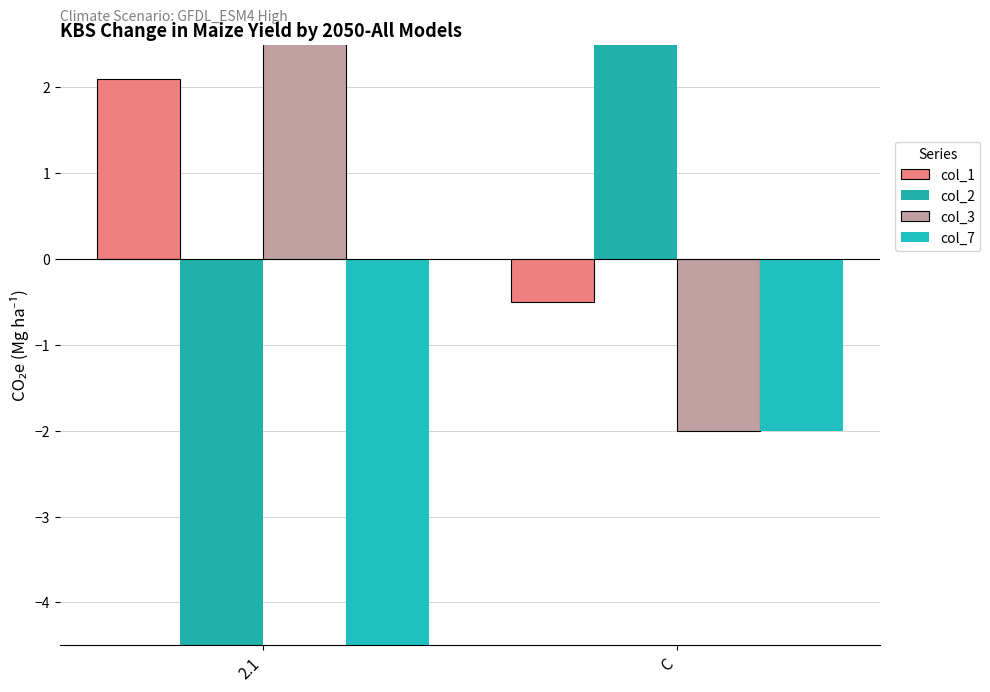

At C, list the series in order from smallest to largest.

col_3, col_7, col_1, col_2